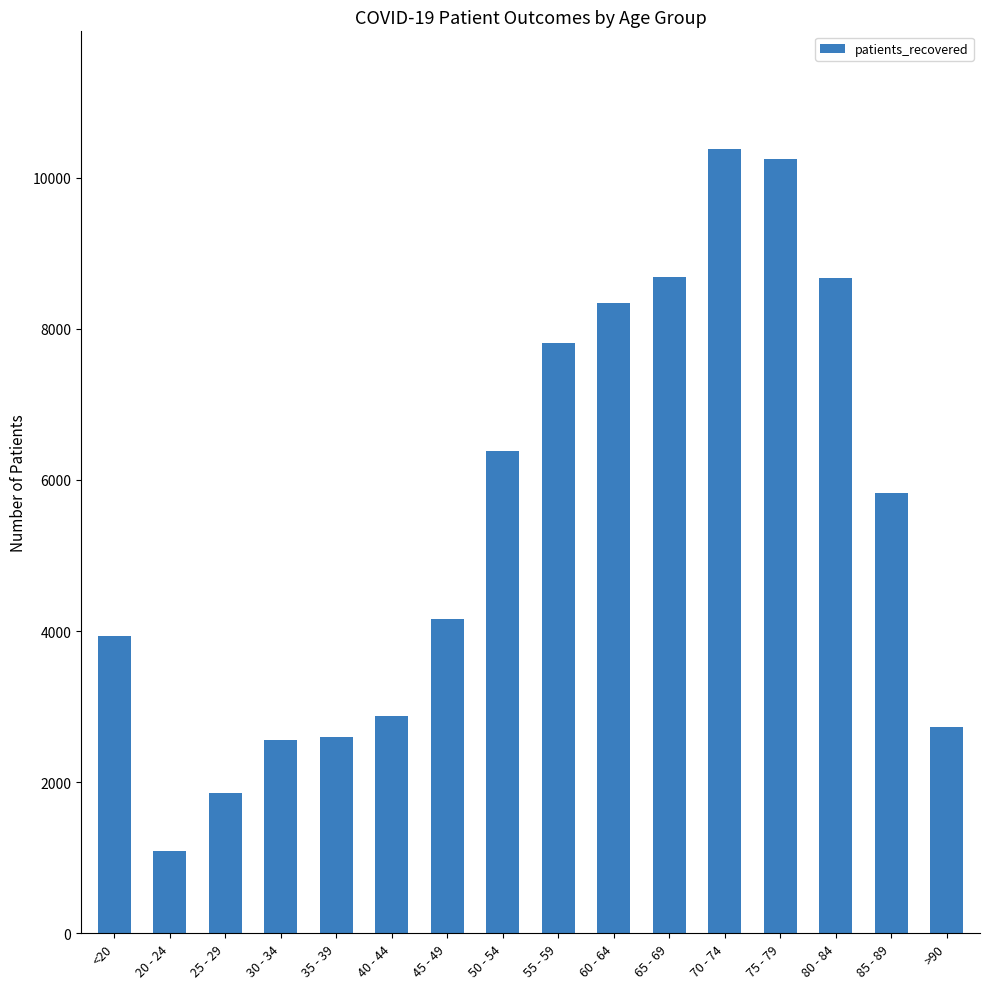

What is the sum of the values at 40 - 44 and 70 - 74?

13248